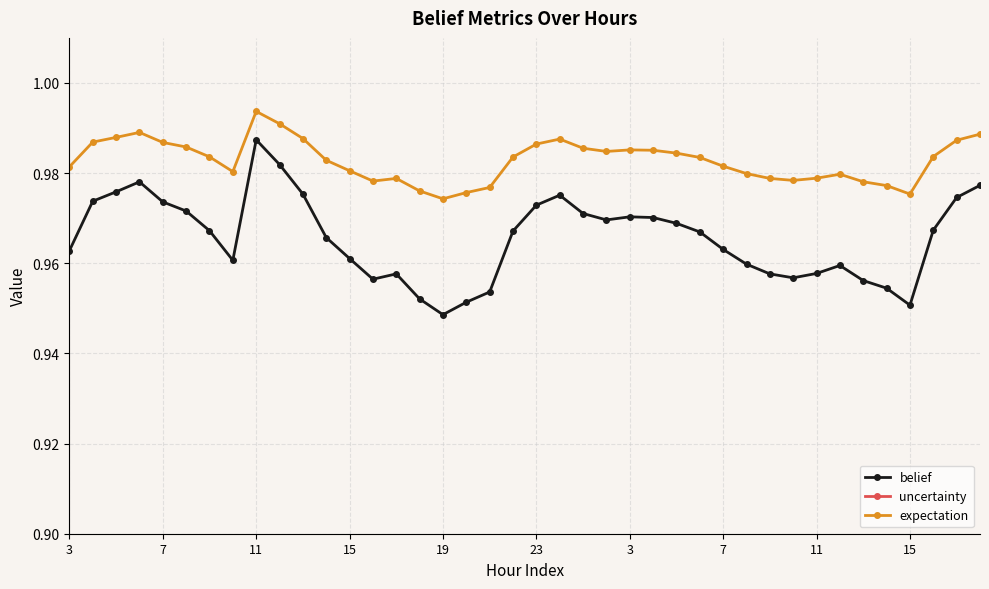

The value of expectation at 11 is 1.0. True or false?

True